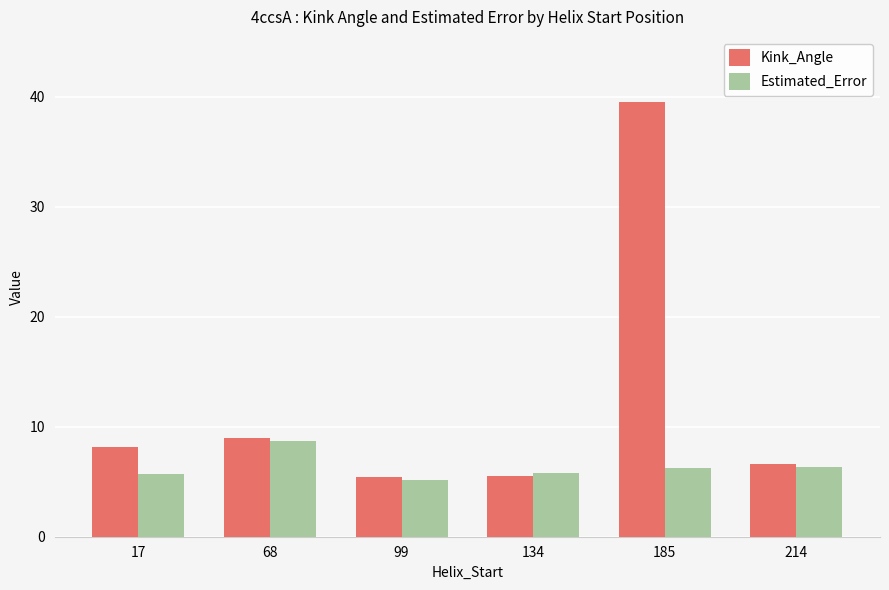

List the series in order of their peak value, lowest first.

Estimated_Error, Kink_Angle